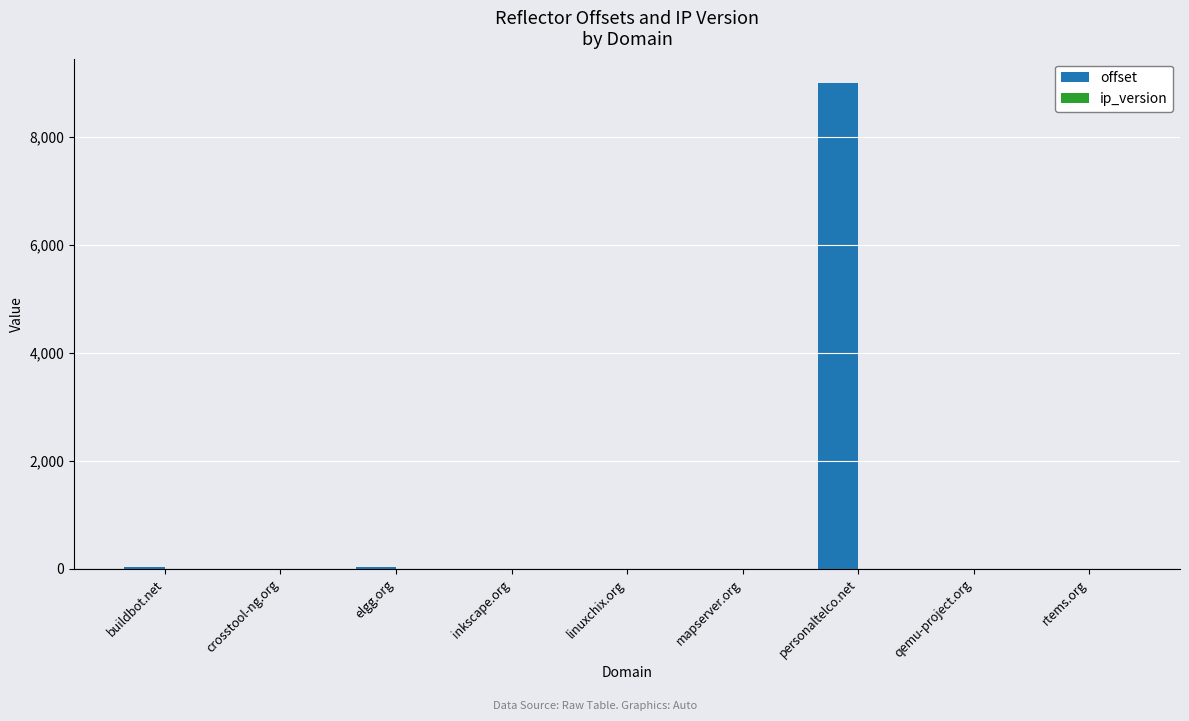

Which category has the highest value across all series?

personaltelco.net